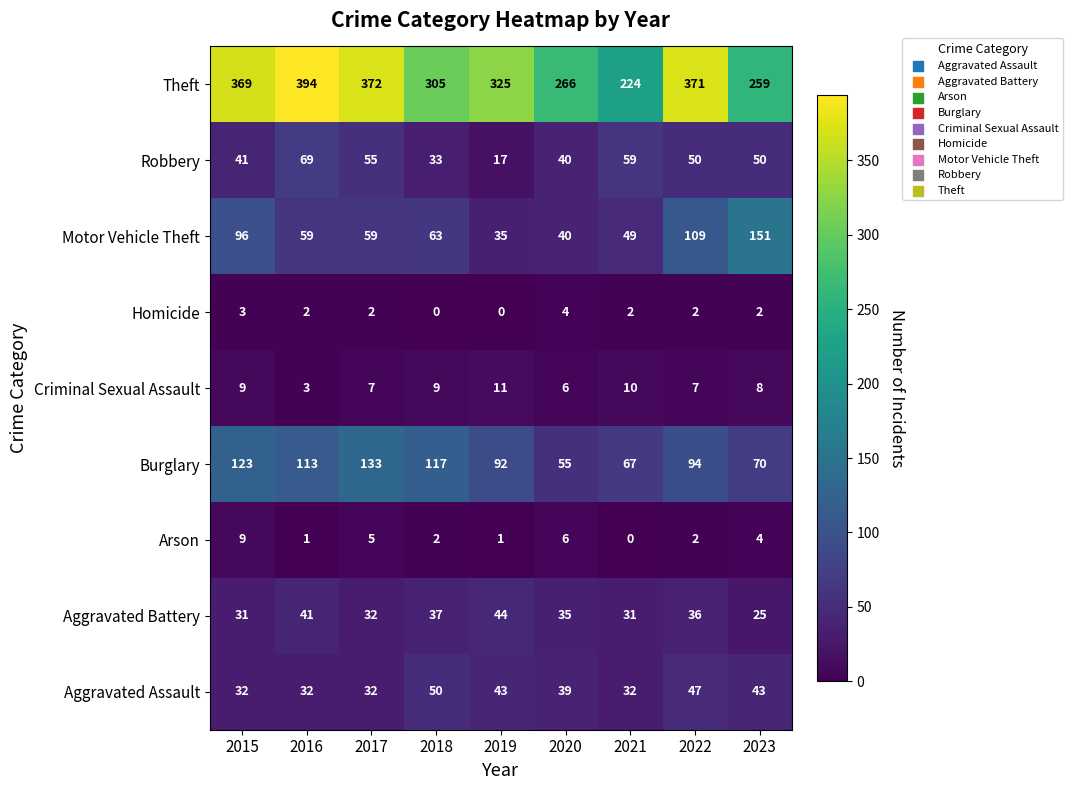

How many data points does each series have?

9